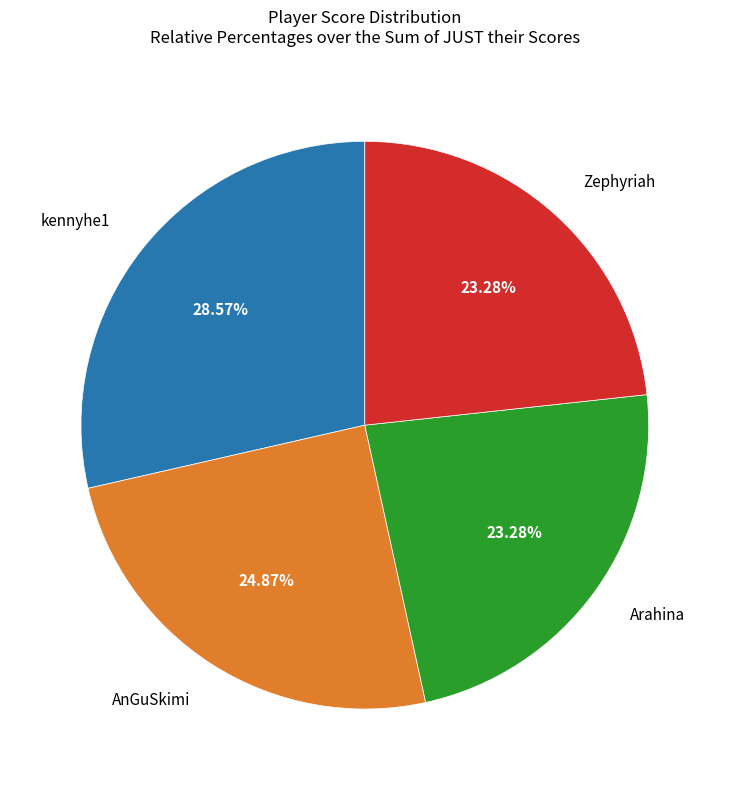

Is there a majority slice in this chart?

No